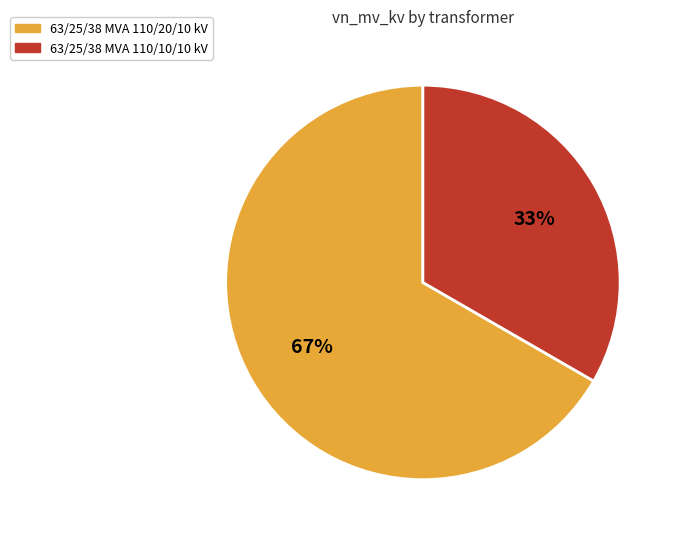

Which has a higher value, 63/25/38 MVA 110/10/10 kV or 63/25/38 MVA 110/20/10 kV?

63/25/38 MVA 110/20/10 kV